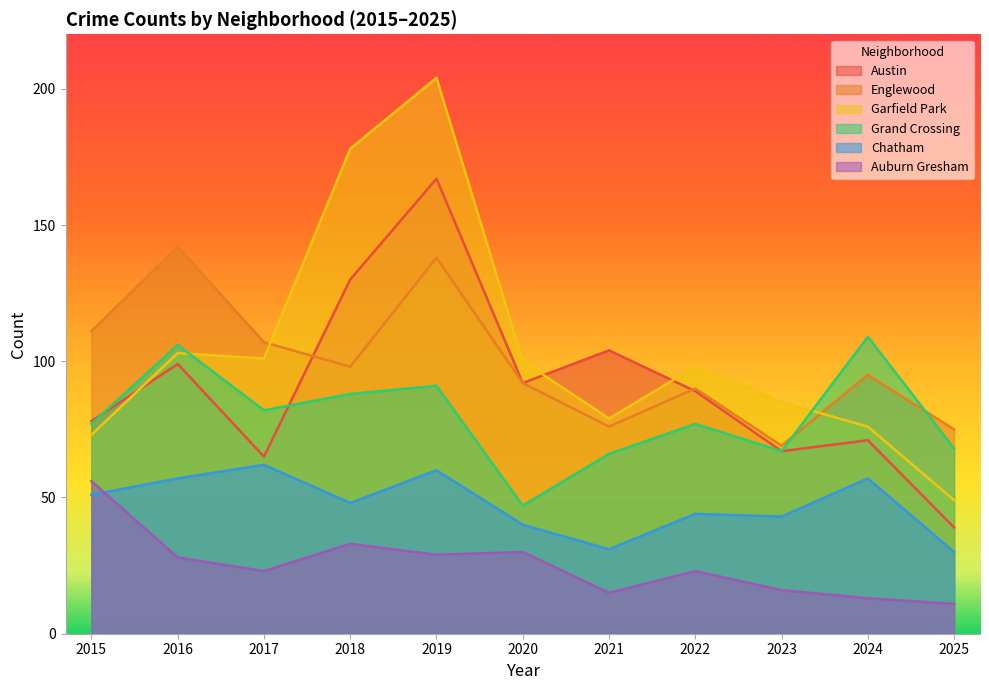

List the labels in order of Englewood value, largest first.

2016, 2019, 2015, 2017, 2018, 2024, 2020, 2022, 2021, 2025, 2023